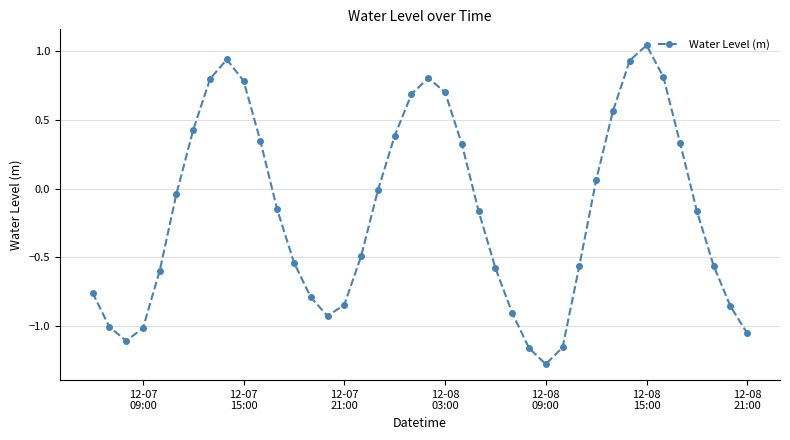

What is the difference between the maximum and minimum values?

2.3